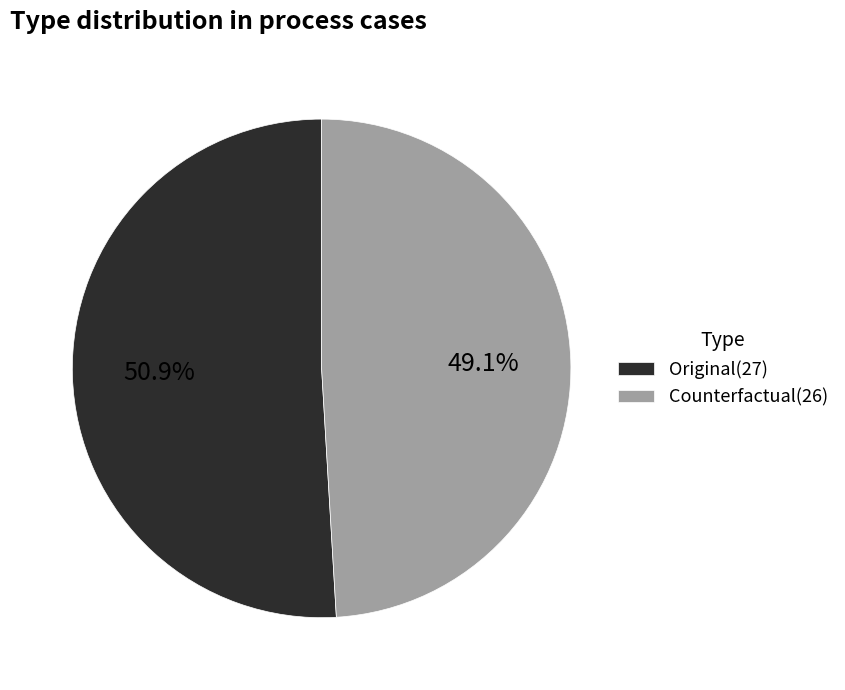

What is the total percentage of Counterfactual and Original?

100.0%